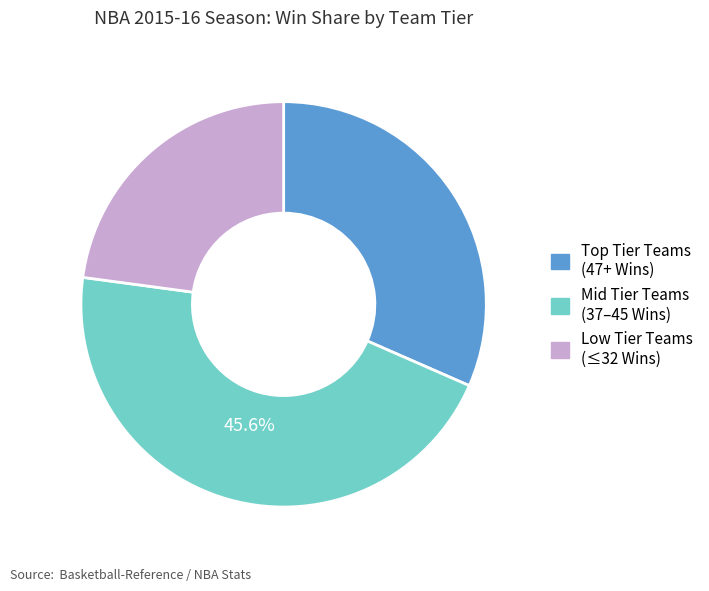

Is there any slice that represents more than half of the pie?

No